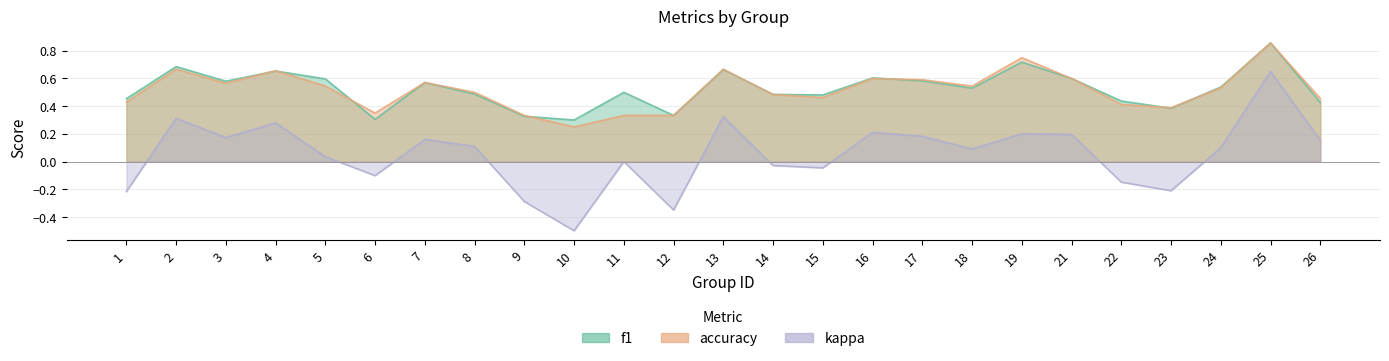

Where is the first local maximum for accuracy?

2